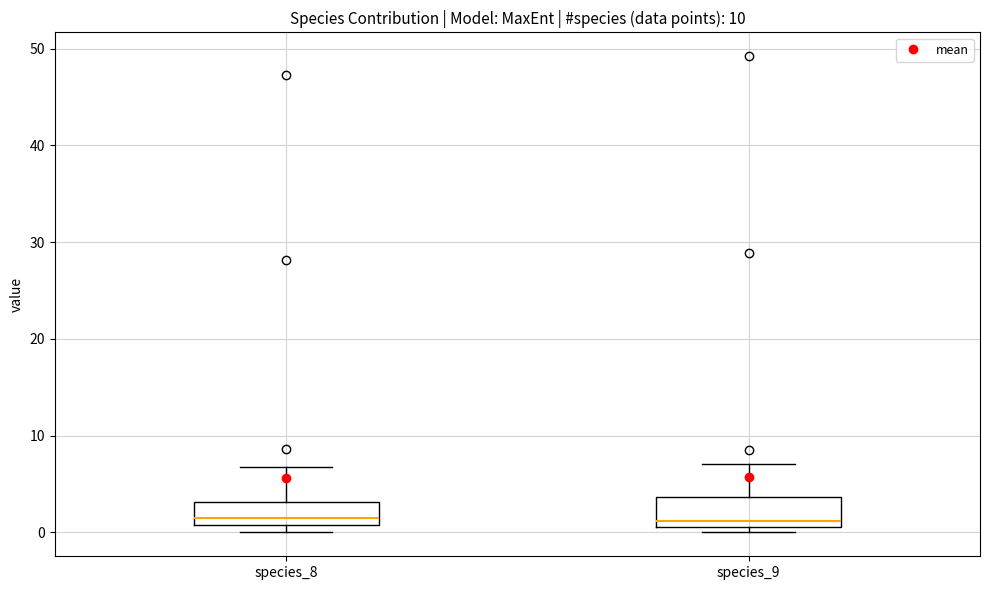

Reading left to right, transcribe this box plot: for each box, give where its median line is, the range the box spans, and where its two whiskers end, as read against the y-axis. The values are not printed on the chart, so give them approximately, as read against the axis.

species_8: median 1 (just above the box's lower edge), box 1 to 3, whiskers 0 to 7
species_9: median 1 (just above the box's lower edge), box 1 to 4, whiskers 0 to 7